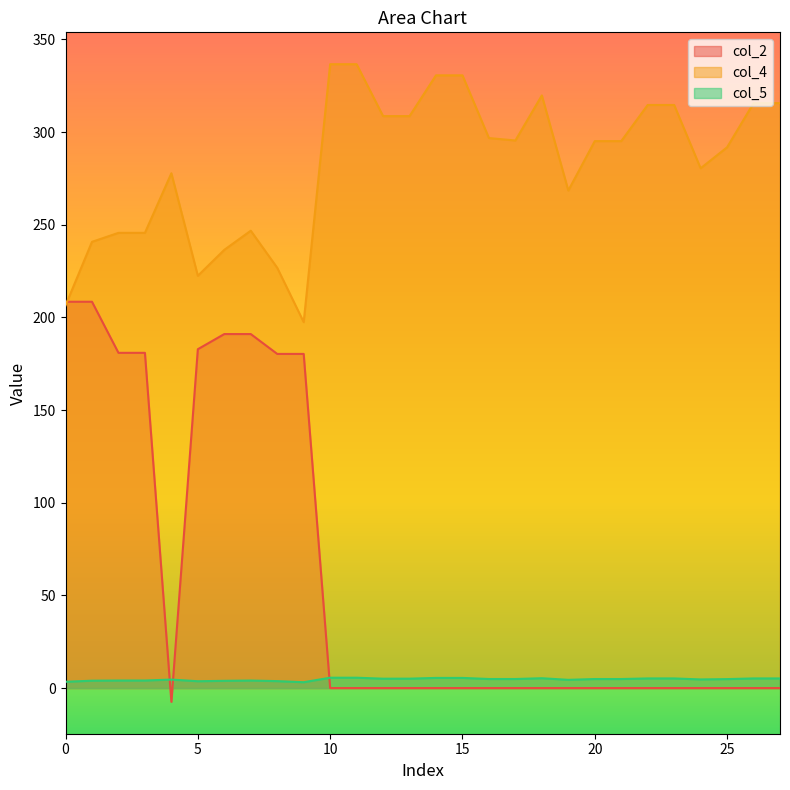

How many data points in col_2 are above 0?

9